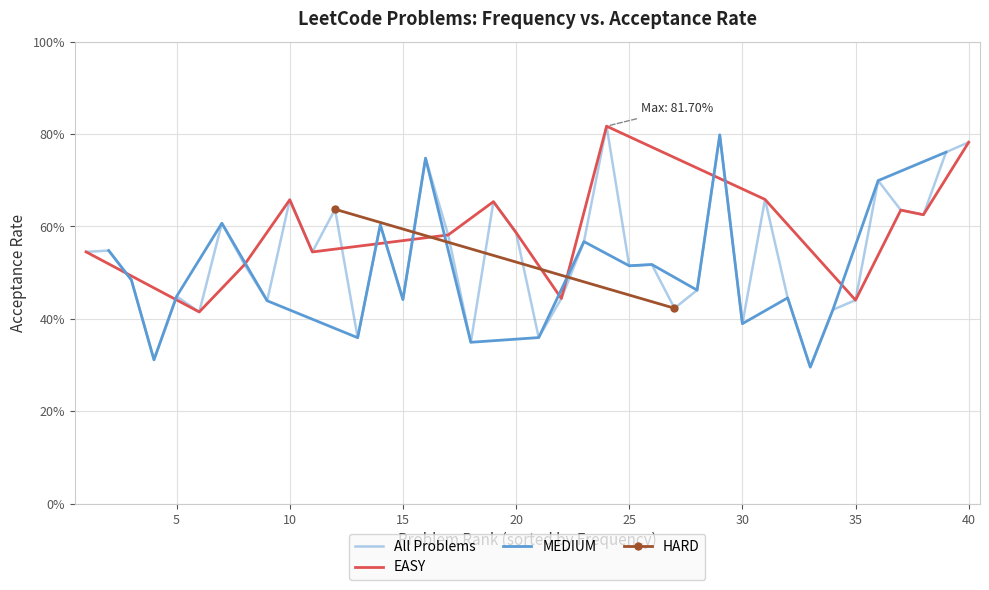

The value at 35 is 0.2. True or false?

False